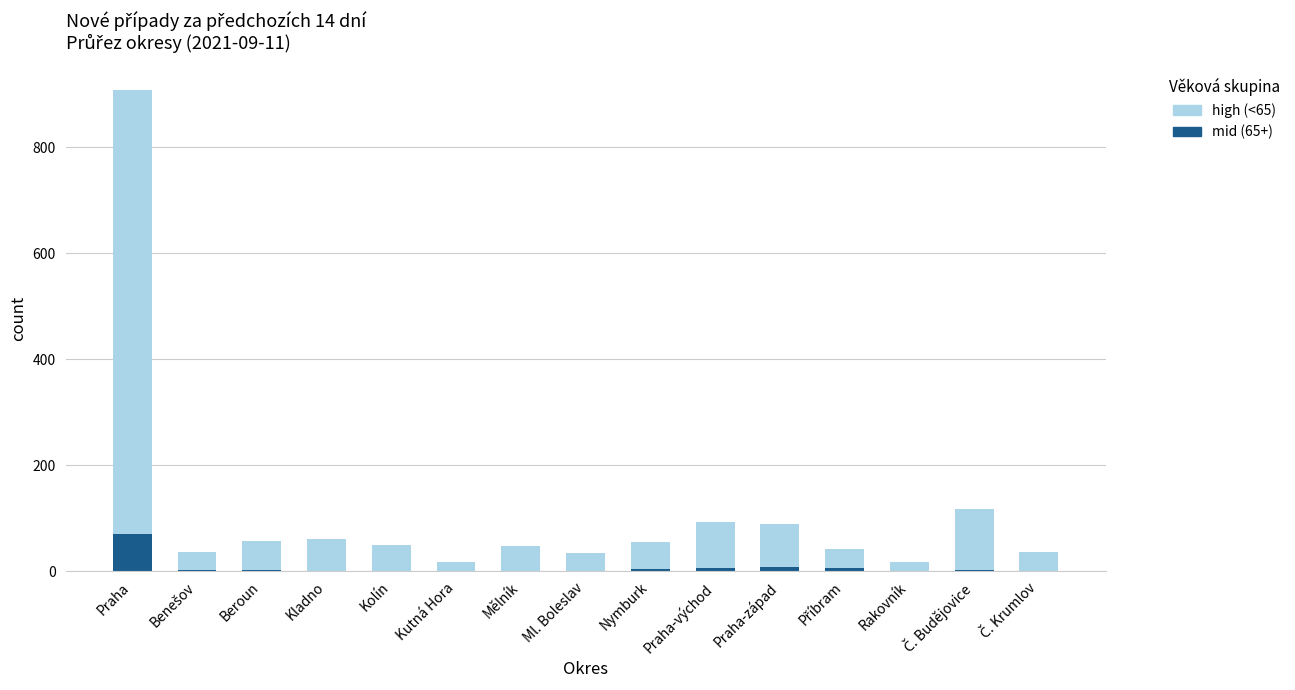

What is the total value across all series at Mělník?

47